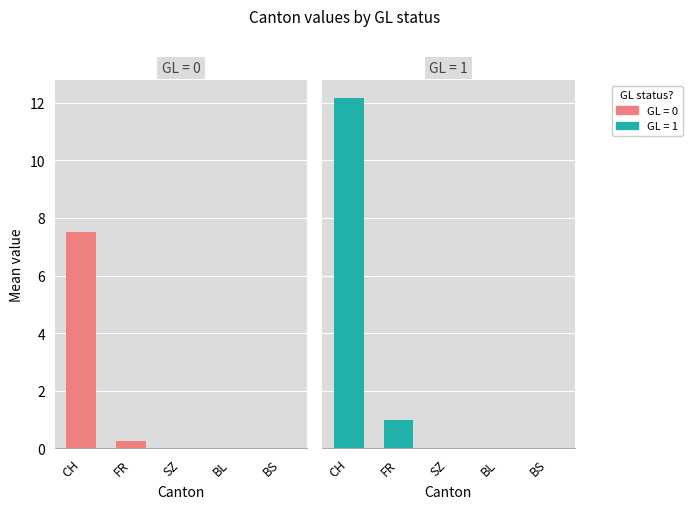

Rank the series at 1 from lowest to highest value.

FR, SZ, BL, BS, CH